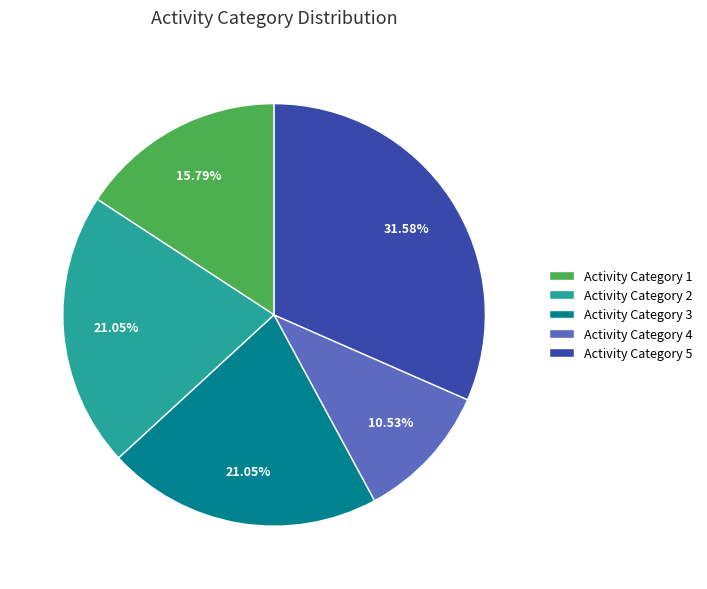

Combined, do Activity Category 3 and Activity Category 5 account for over 50%?

Yes